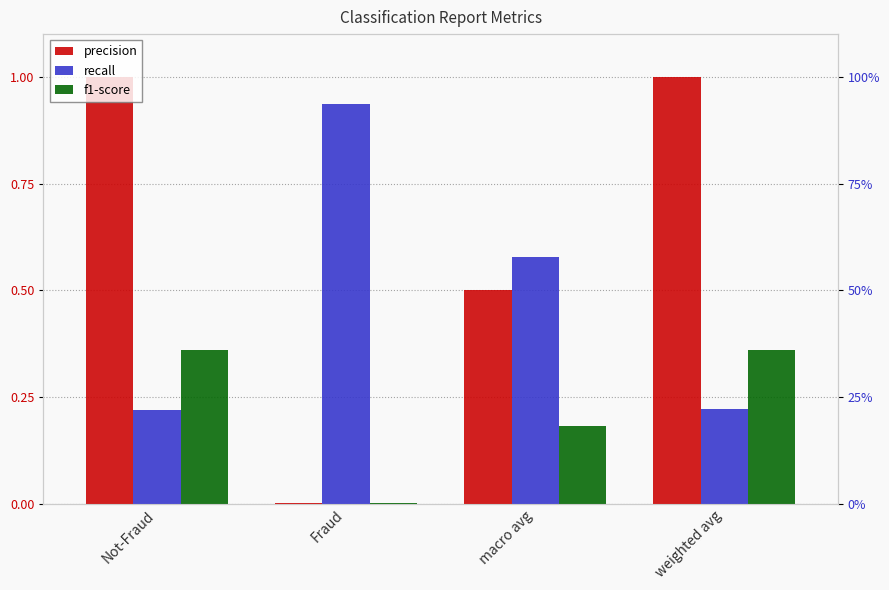

At how many categories does at least one series exceed 0?

4